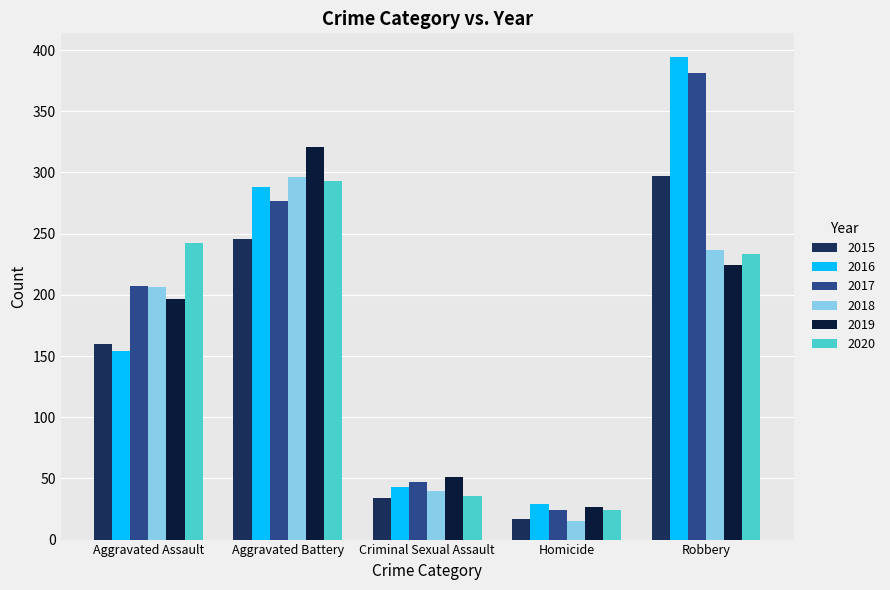

List the labels in order of 2015 value, largest first.

Robbery, Aggravated Battery, Aggravated Assault, Criminal Sexual Assault, Homicide